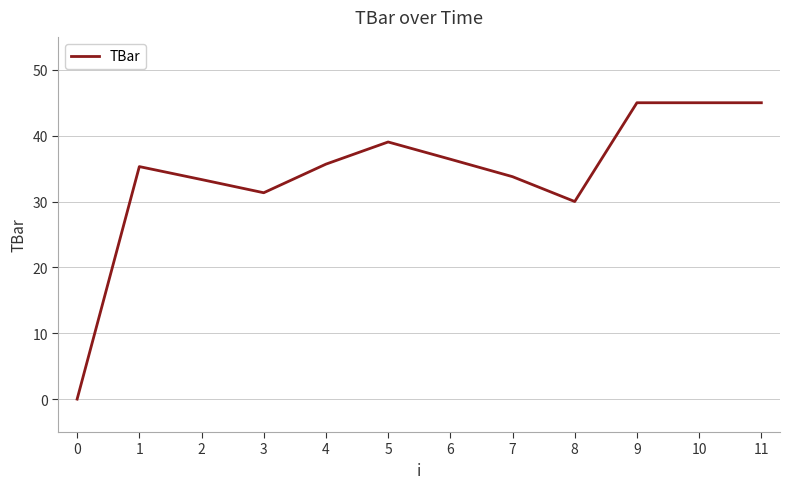

What is the difference between the maximum and minimum values?

45.0